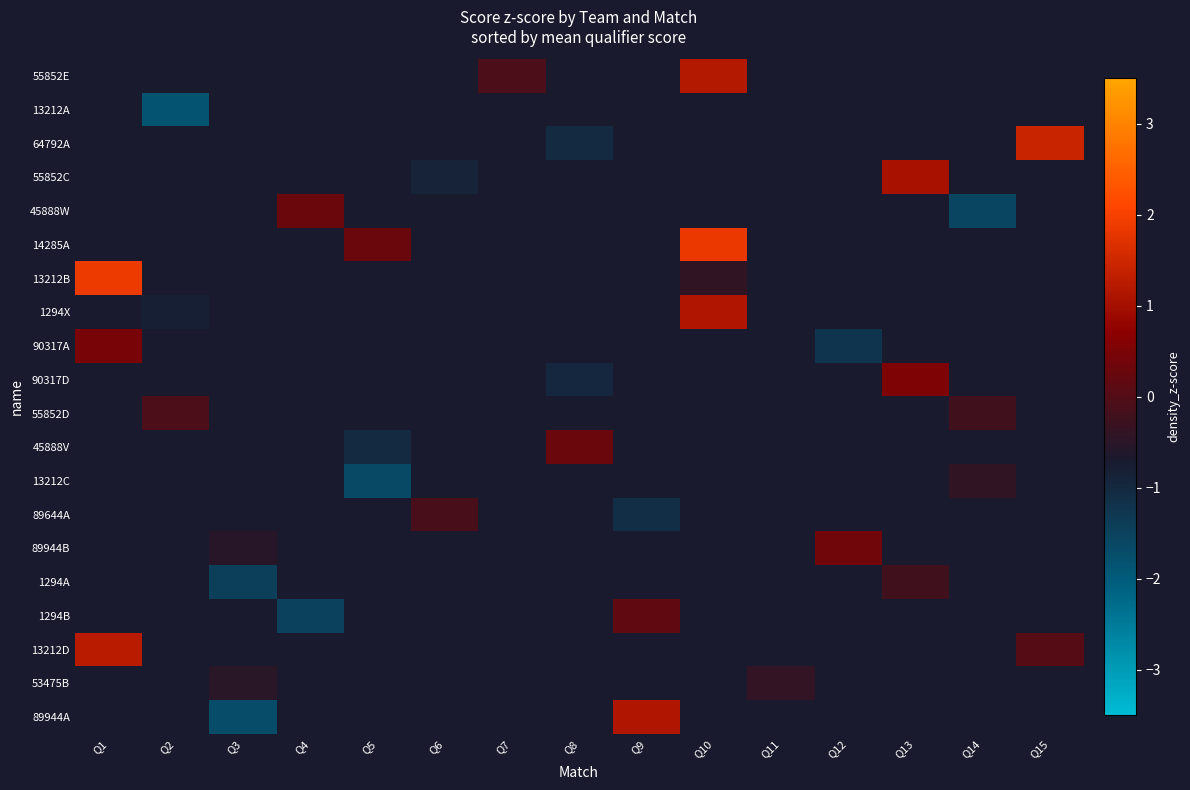

Which has a higher value, Q2 or Q11?

Q11